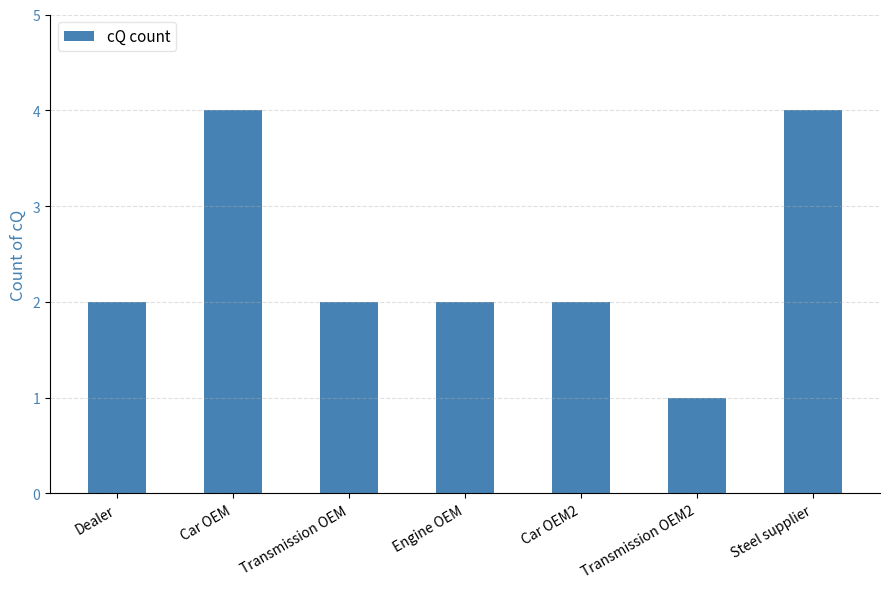

Is it true that the value at Steel supplier is 4?

True